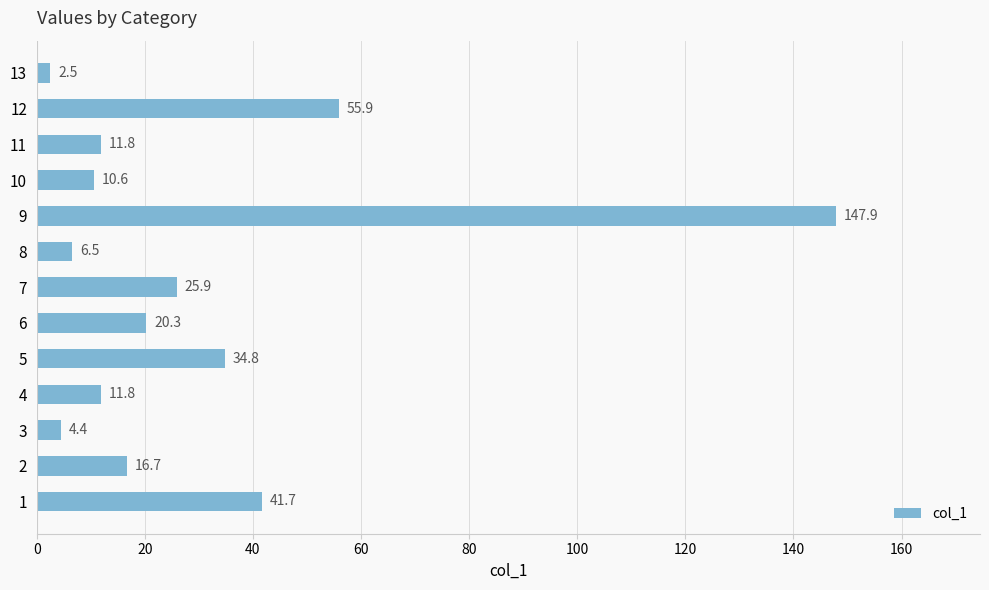

Reading top to bottom, list all the values displayed in this chart.

2.5	55.9	11.8	10.6	147.9	6.5	25.9	20.3	34.8	11.8	4.4	16.7	41.7